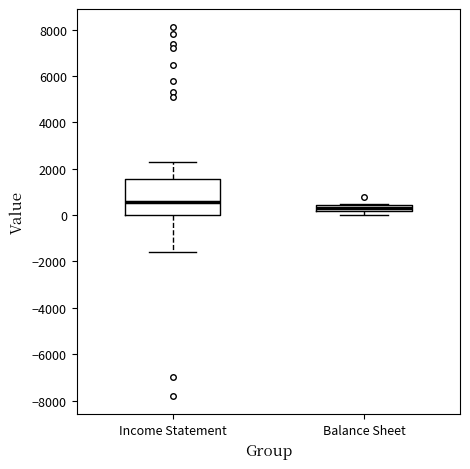

Comparing the boxes themselves (not the whiskers), which one is the tallest?

Income Statement